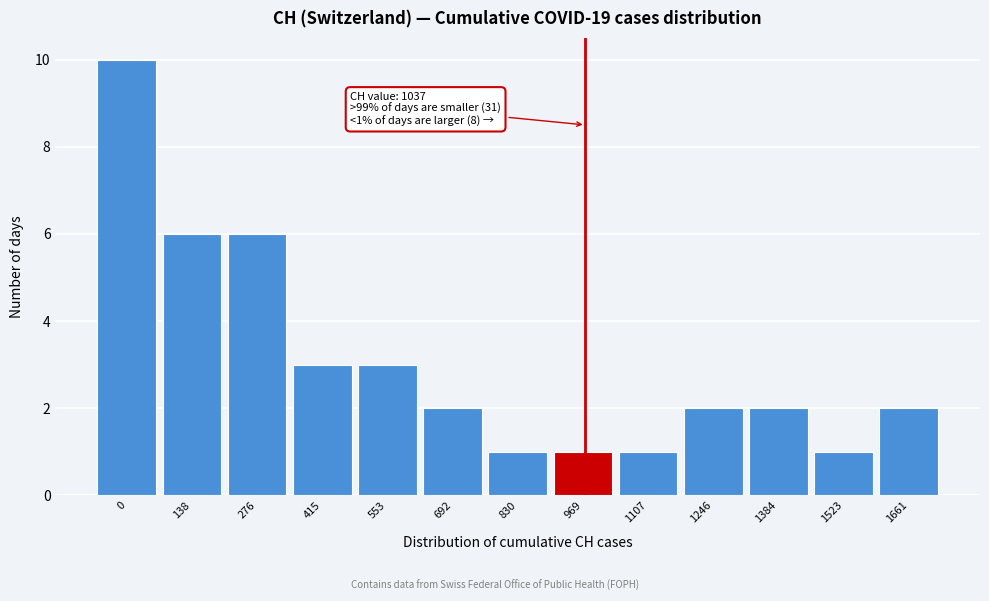

Reading left to right, list all the values displayed in this chart.

0=10	138=6	276=6	415=3	553=3	692=2	830=1	969=1	1107=1	1246=2	1384=2	1523=1	1661=2